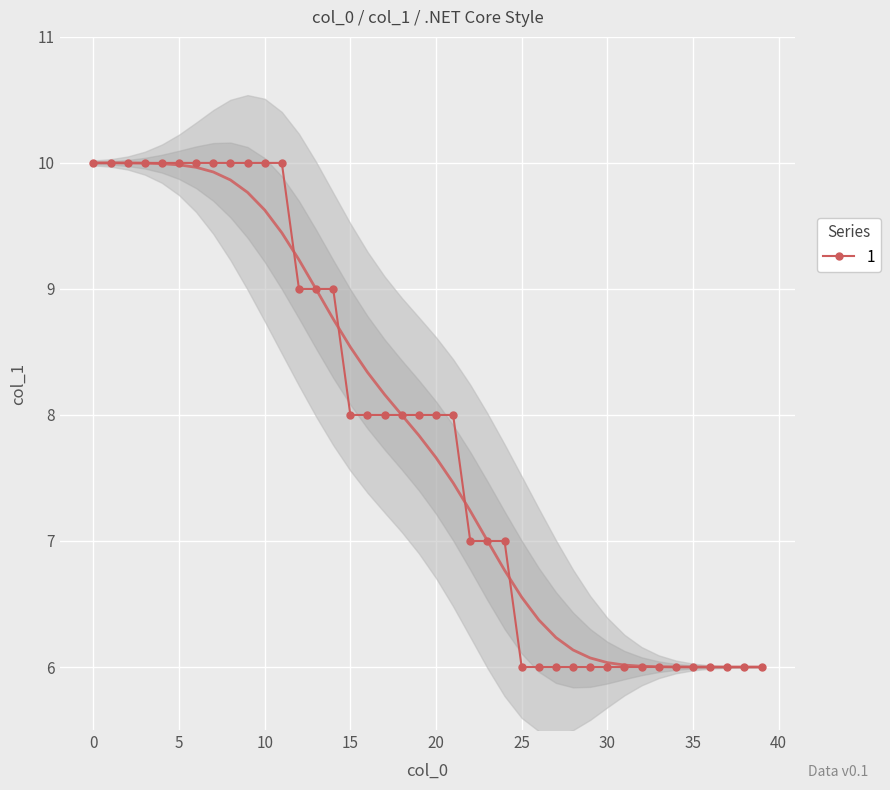

How many lines are shown in the chart?

1